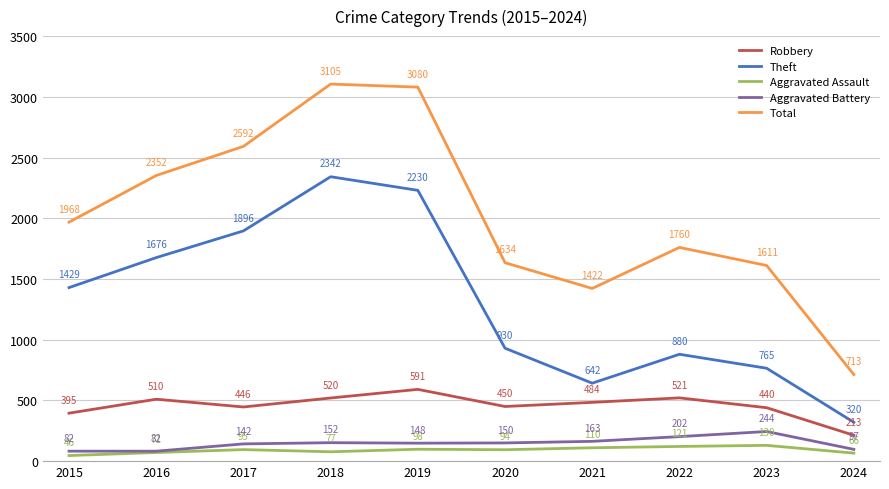

True or false: Total and Robbery intersect in this chart.

False